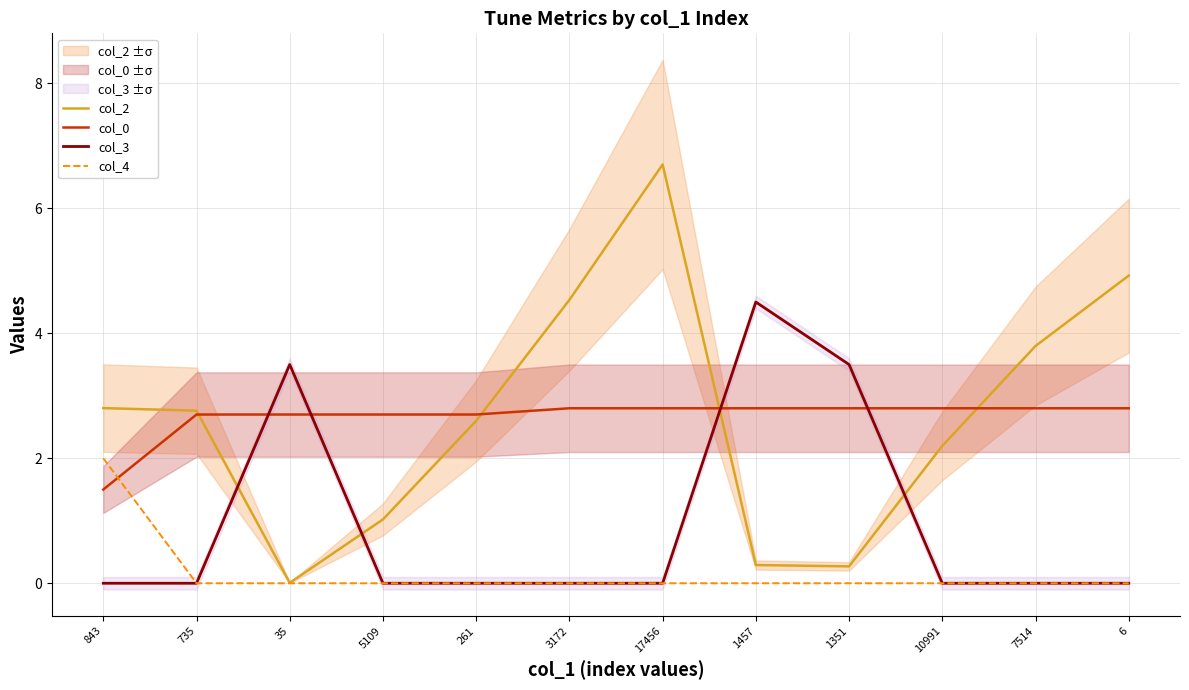

True or false: col_4 has more than 2 points higher than both neighbors.

False